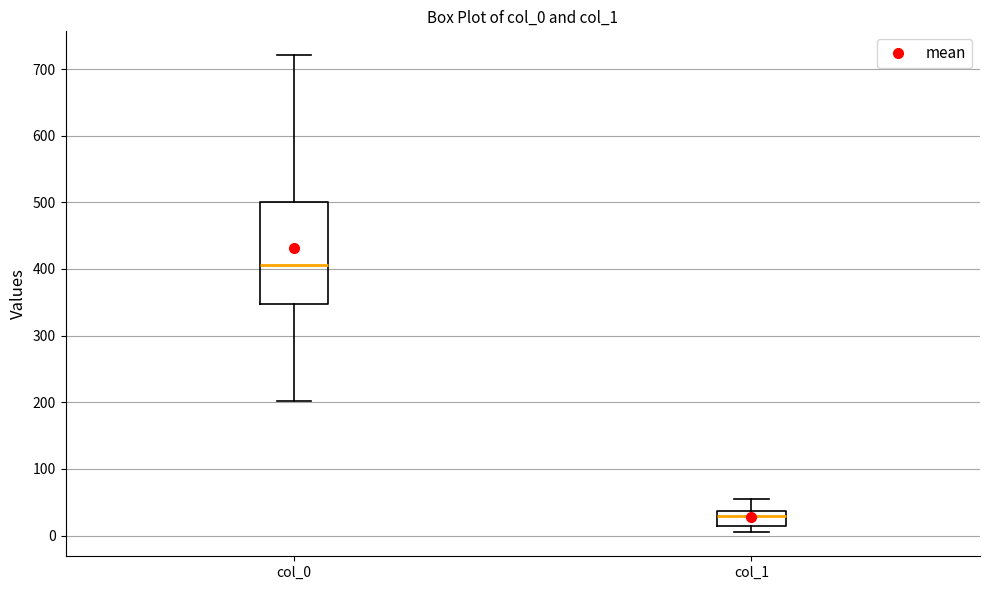

Reading left to right, read every box against the y-axis: the position of its median line, the range the box covers, and the ends of its whiskers. The values are not printed on the chart, so give them approximately, as read against the axis.

col_0: median 410, box 350 to 500, whiskers 200 to 720
col_1: median 30, box 10 to 40, whiskers 0 to 50